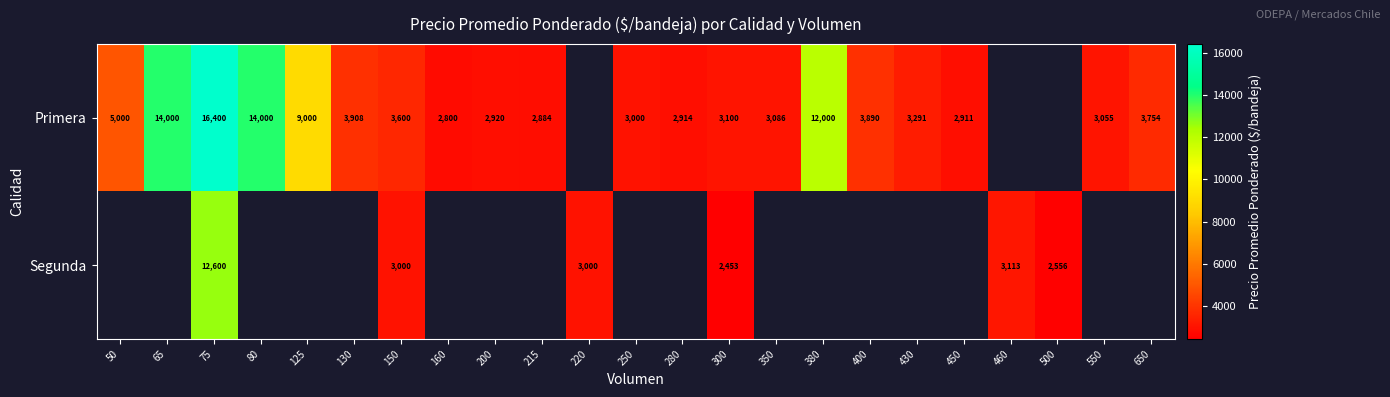

At which category does the chart reach its peak across all series?

75